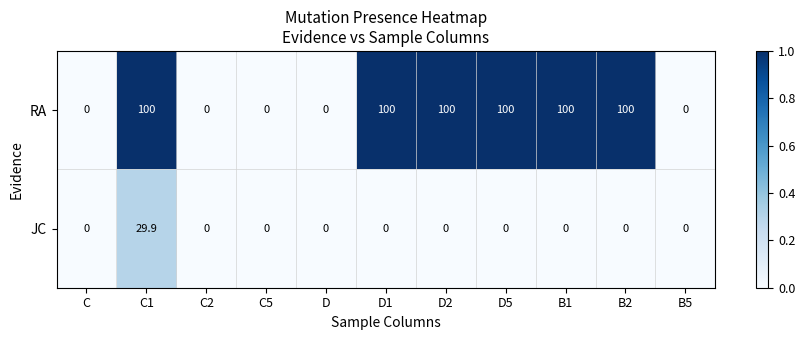

True or false: RA has a value of 33.4 at B2.

False